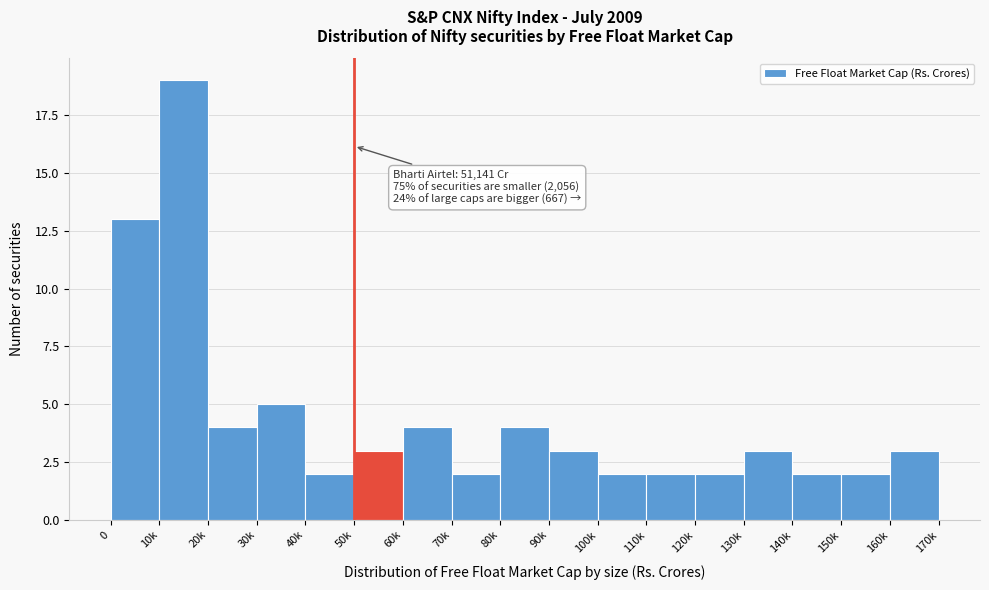

Reading left to right, list all the values displayed in this chart.

0=13	10k=19	20k=4	30k=5	40k=2	50k=3	60k=4	70k=2	80k=4	90k=3	100k=2	110k=2	120k=2	130k=3	140k=2	150k=2	160k=3